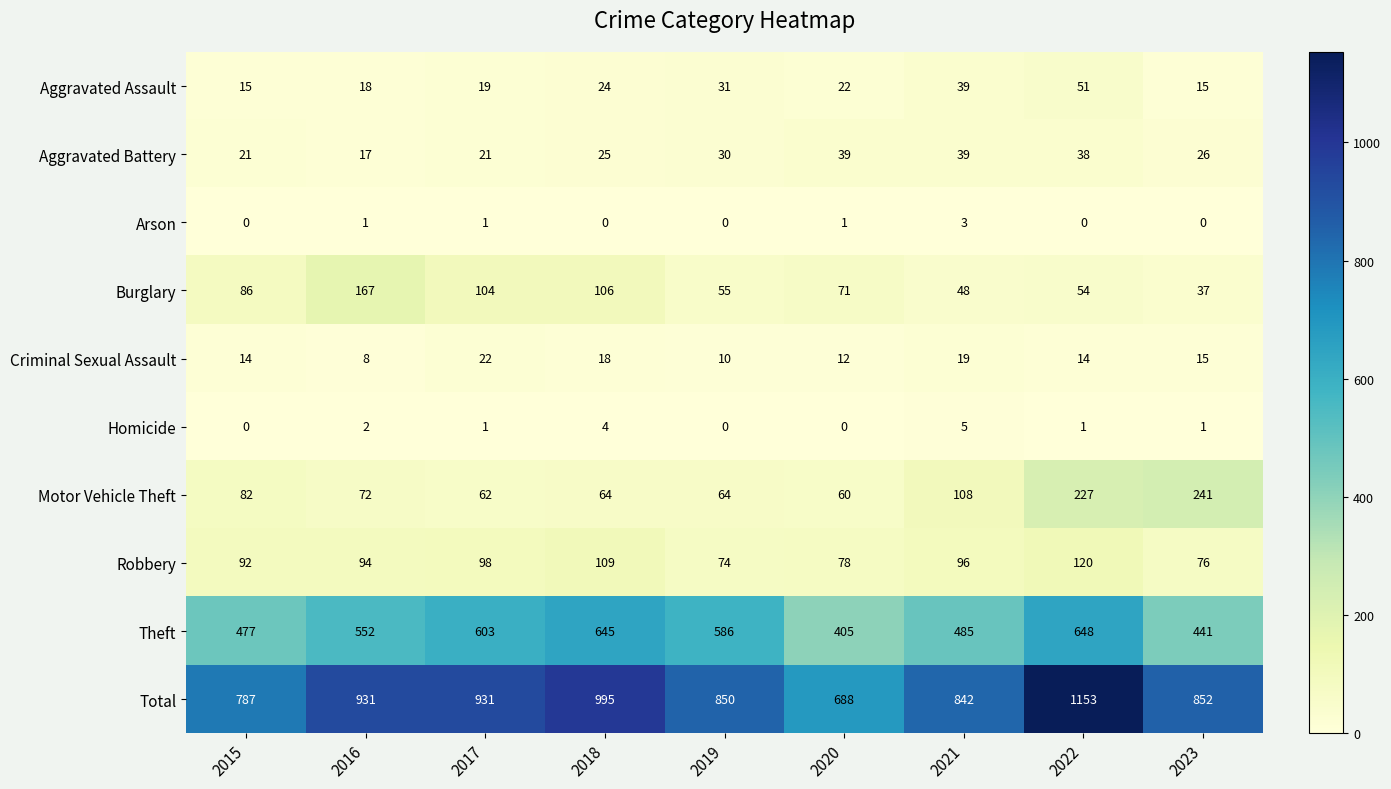

What is the total value across all series at 2018?

1990